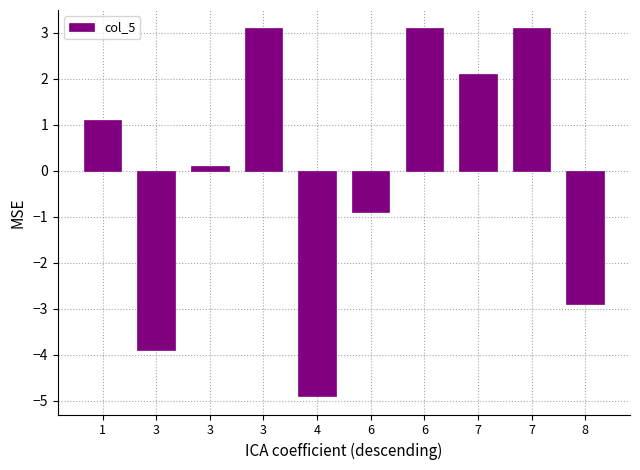

How many bars are there in total?

10